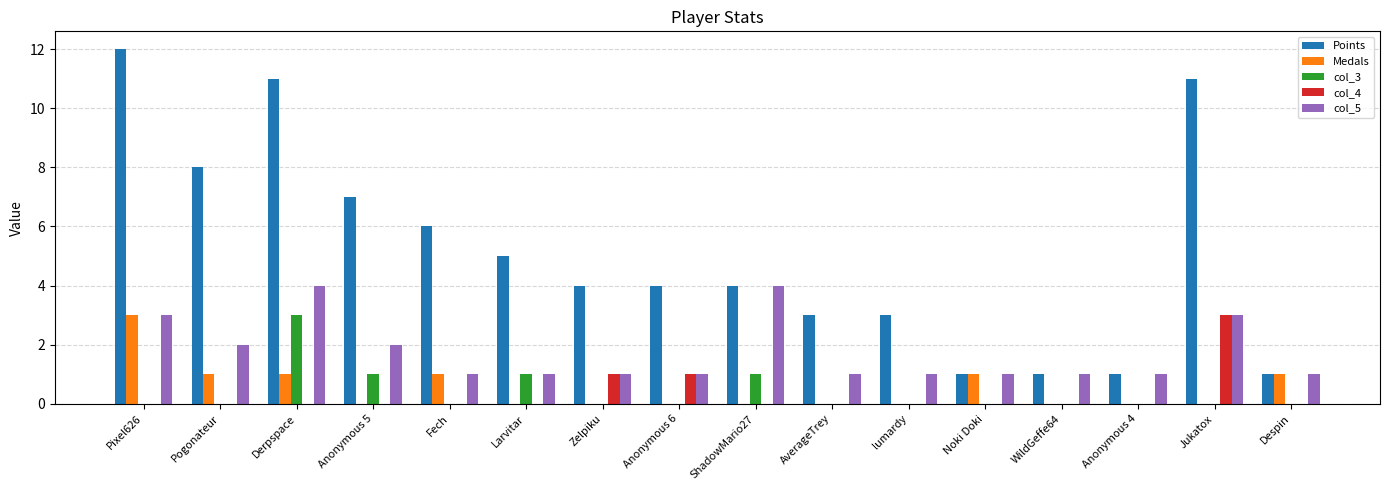

What value does the col_5 series have at ShadowMario27?

4